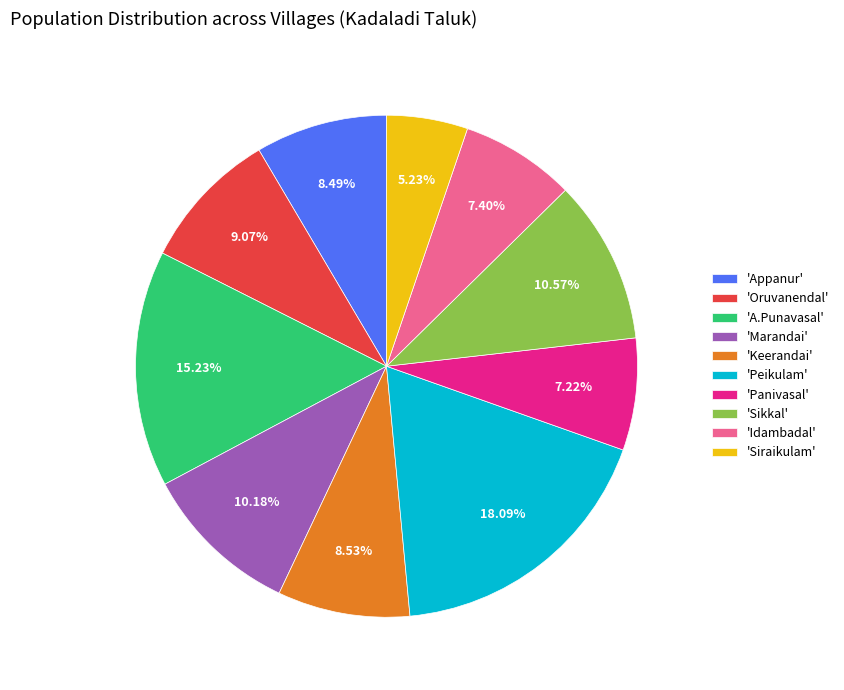

Does 'Panivasal' represent more than half of the total?

No